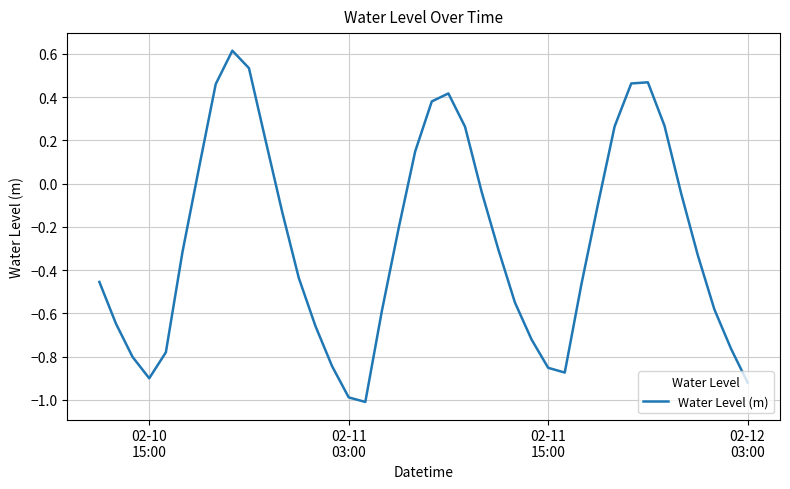

What is the difference between the maximum and minimum values?

1.6